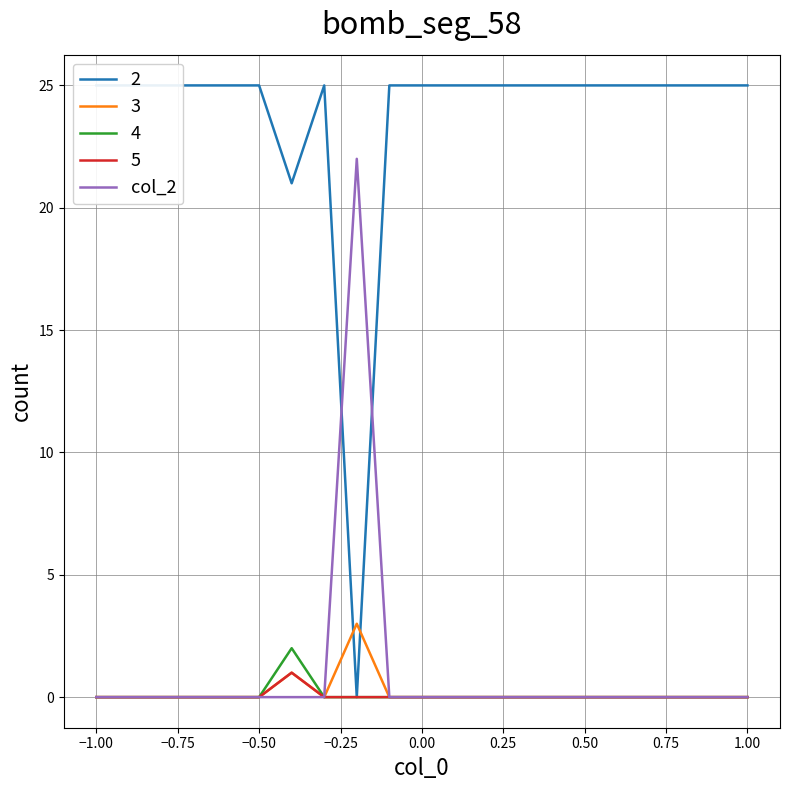

True or false: the data has more than 0 interior local peaks.

True